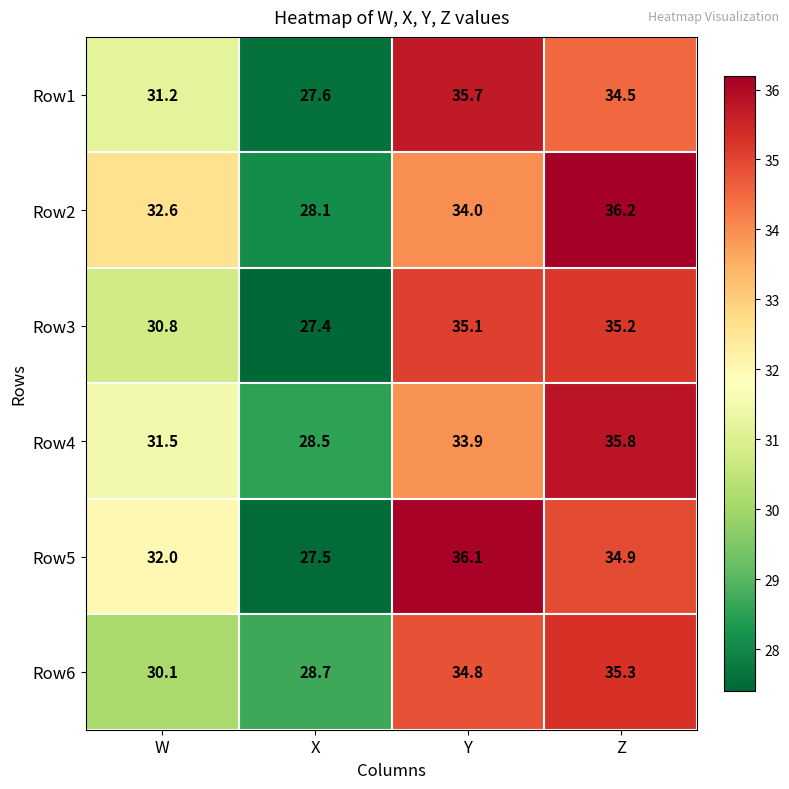

How many categories are shown in the chart?

4